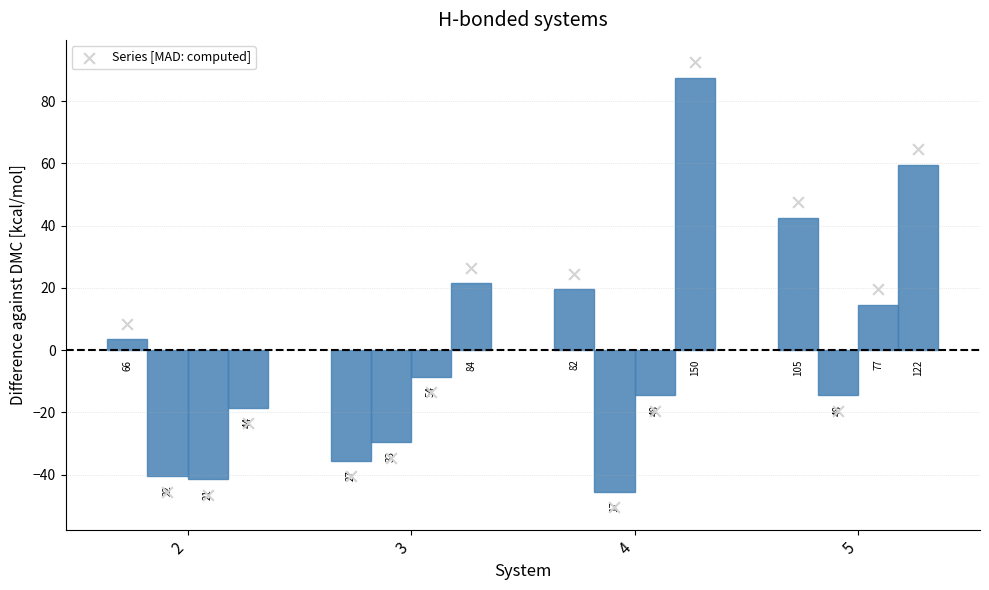

Which series has the largest total across all categories?

Series 4